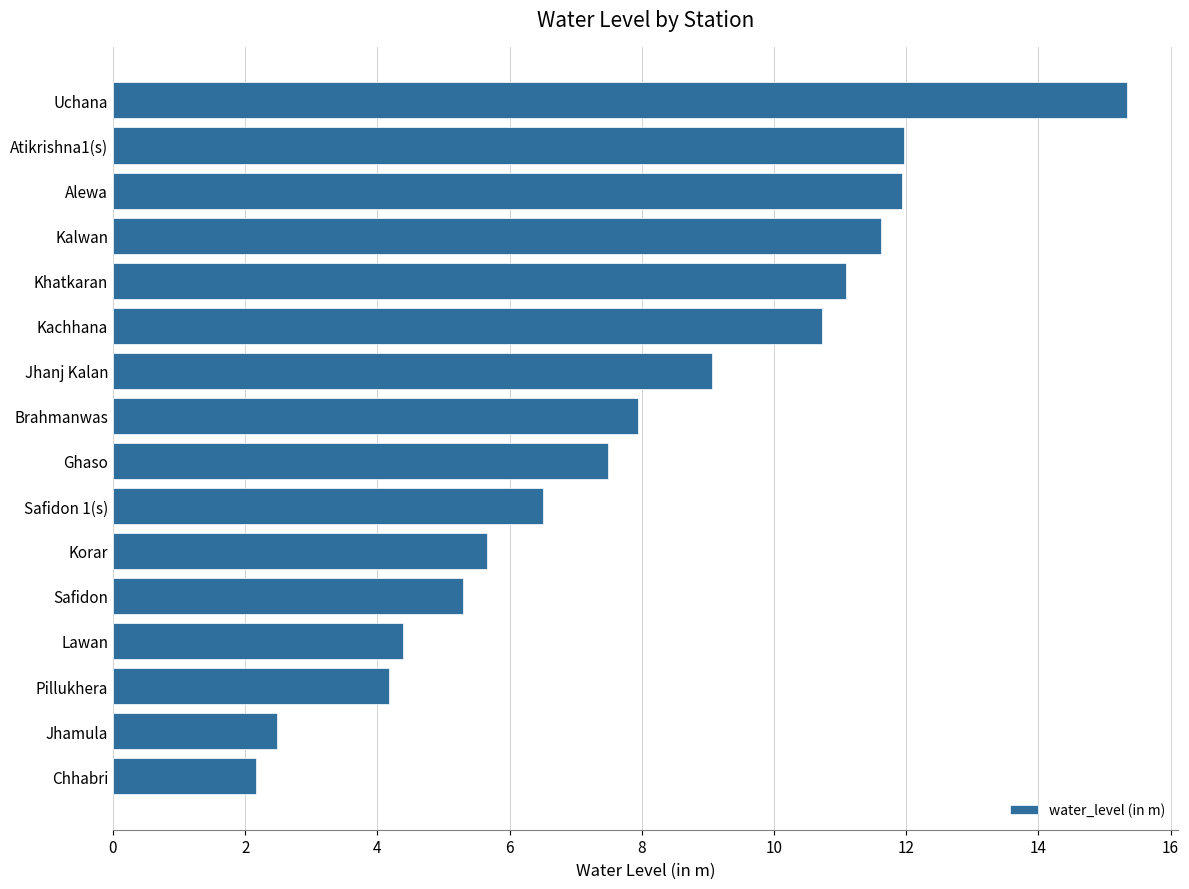

What is the smallest value displayed?

2.2